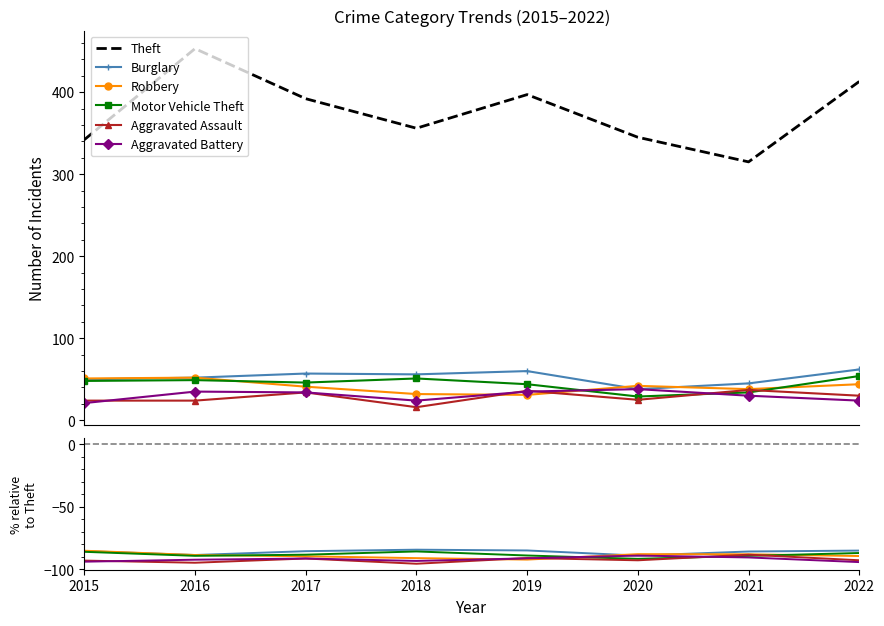

How many data points in Burglary are less than -85?

5